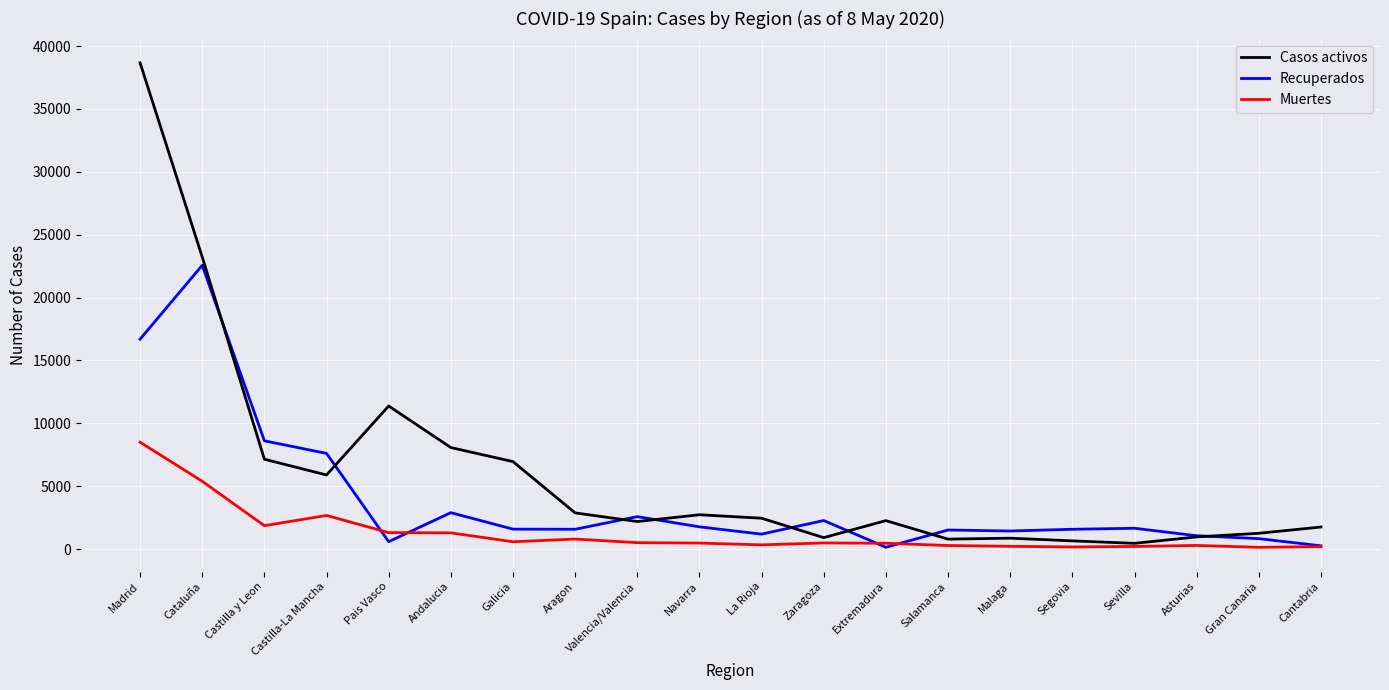

What is the total value across all series at Cataluña?

51190